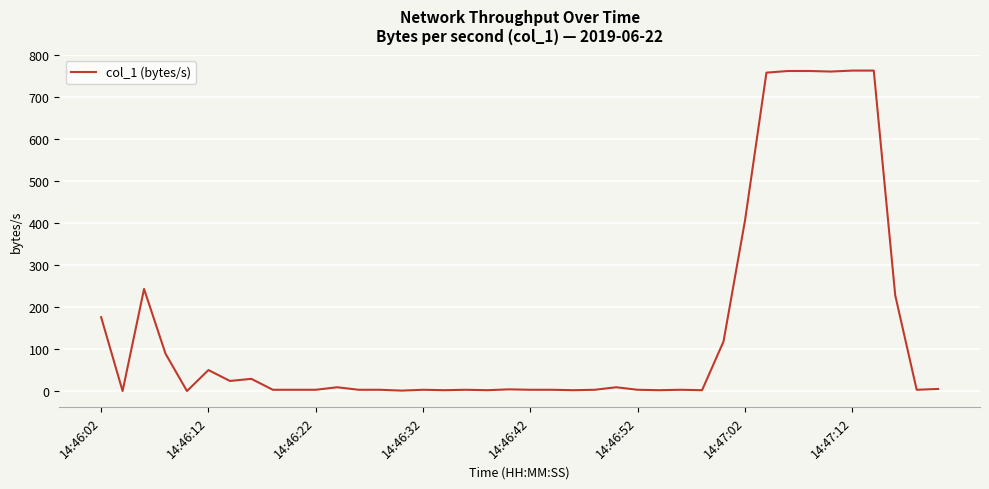

What is the greatest value displayed?

762.5